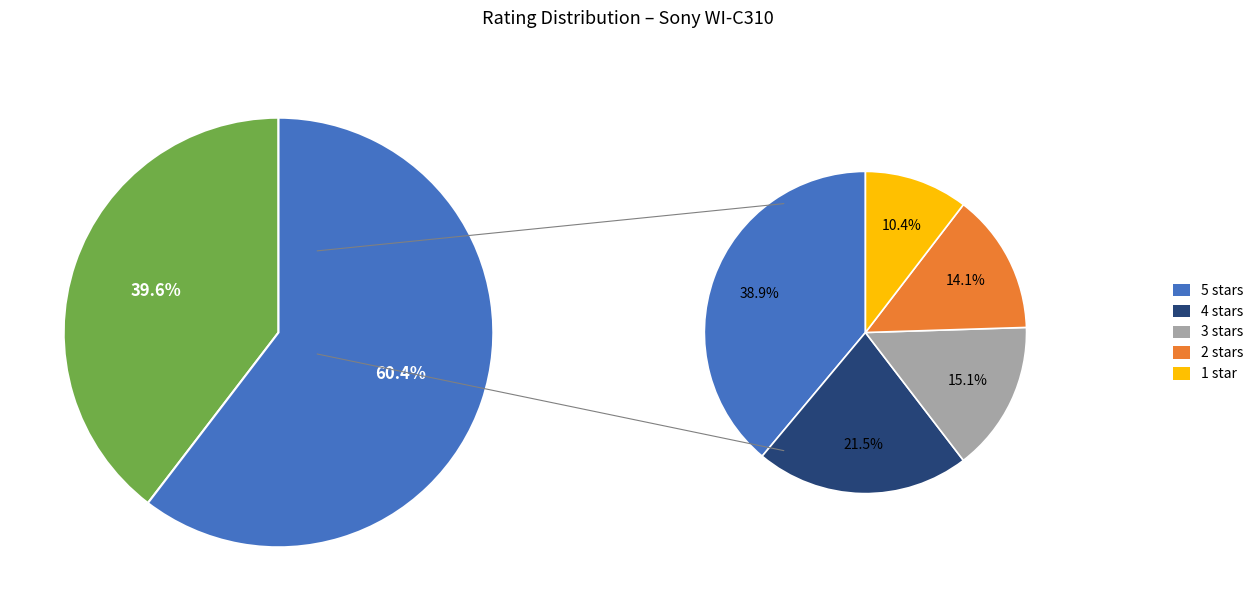

How many slices are in this pie chart?

5